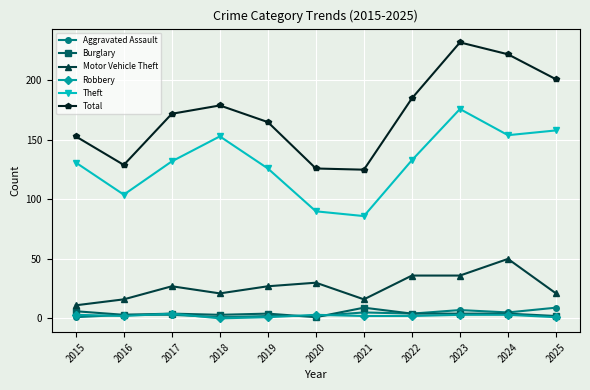

Which series has the largest range (max minus min)?

Total